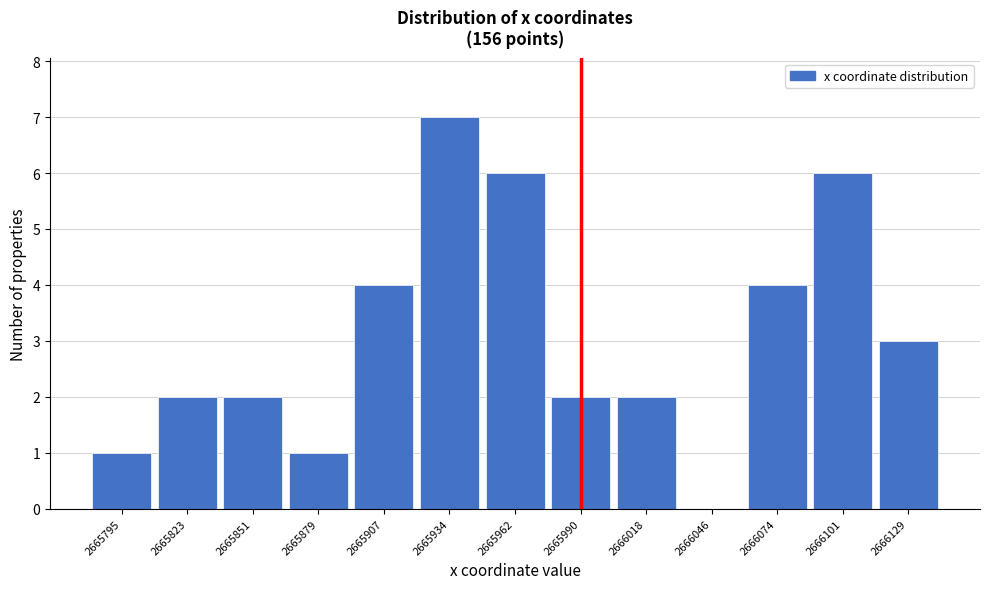

Reading left to right, what are all the values shown in this chart?

2665795=1	2665823=2	2665851=2	2665879=1	2665907=4	2665934=7	2665962=6	2665990=2	2666018=2	2666046=0	2666074=4	2666101=6	2666129=3